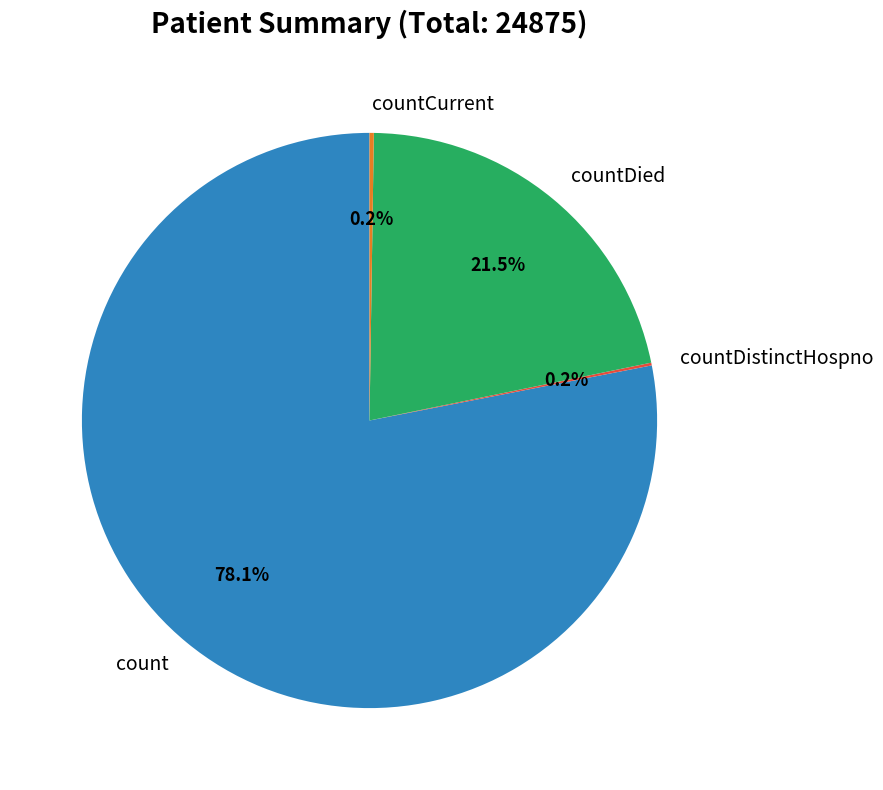

Between count and countDied, which is larger?

count